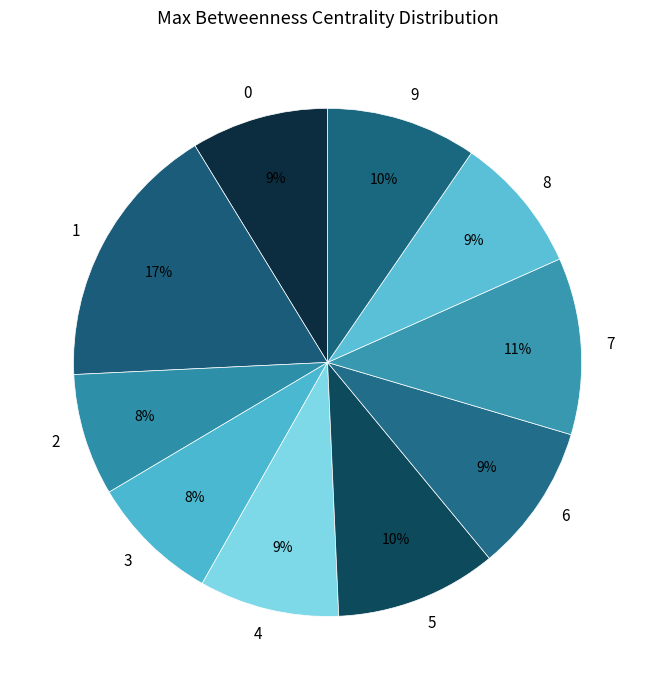

To the nearest percent, what portion does 8 represent?

9%